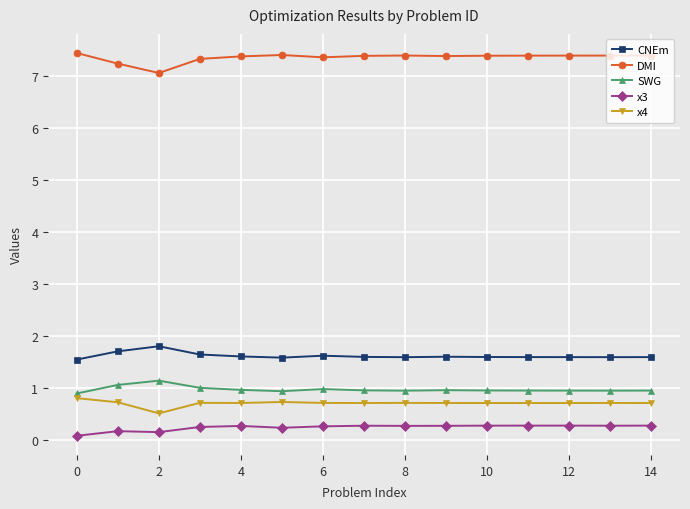

What is the difference between the maximum and second lowest values in the SWG series?

0.2